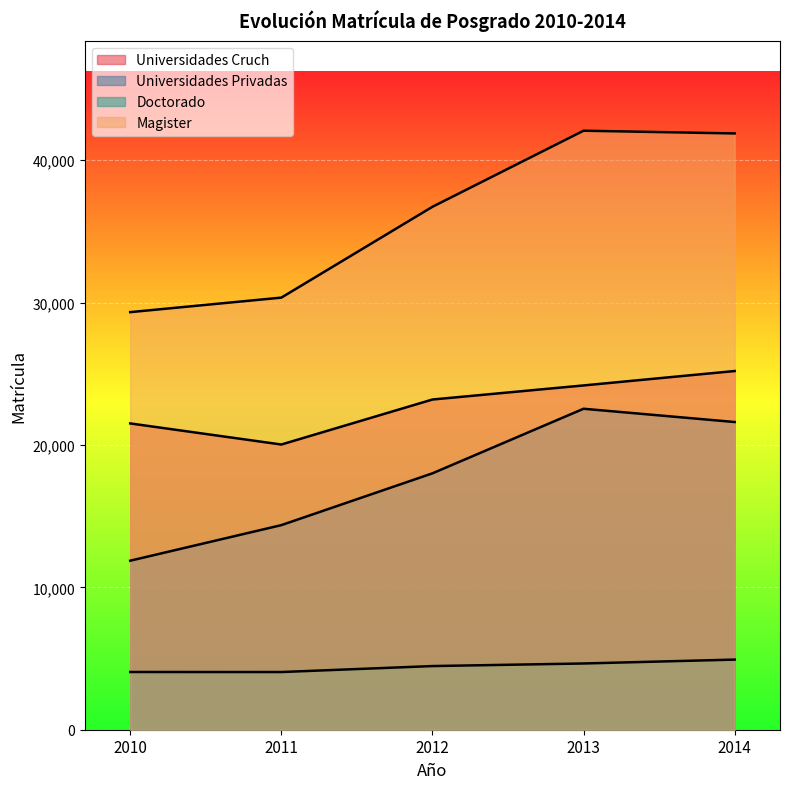

What is the lowest value of the Universidades Privadas series?

11872